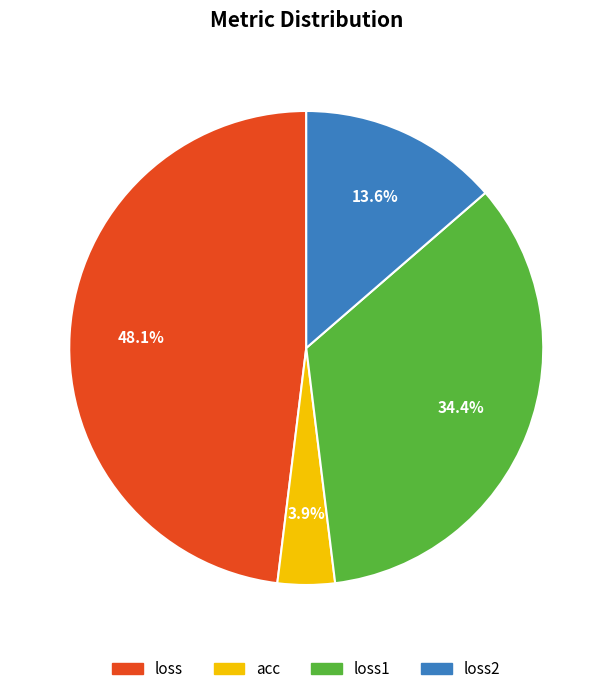

Is there any slice that represents more than half of the pie?

No